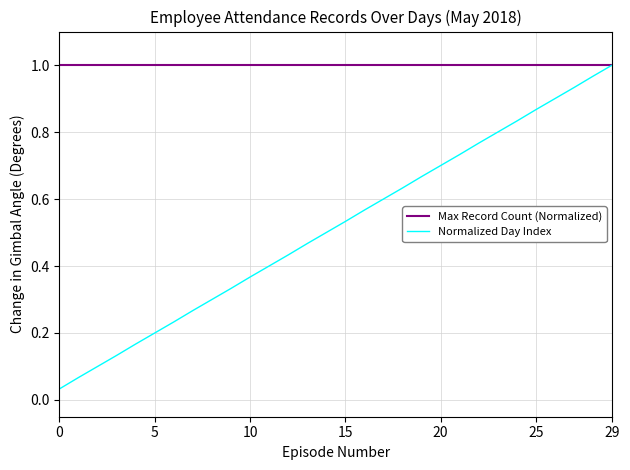

Which series has the largest range (max minus min)?

Normalized Day Index